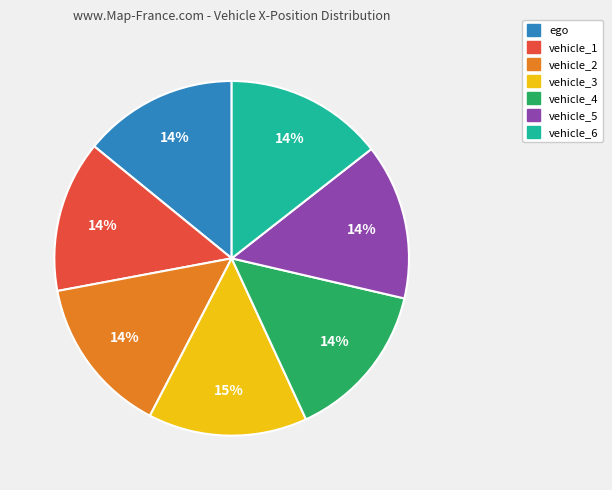

What is the ratio of the value at vehicle_4 to the value at vehicle_5?

1.0